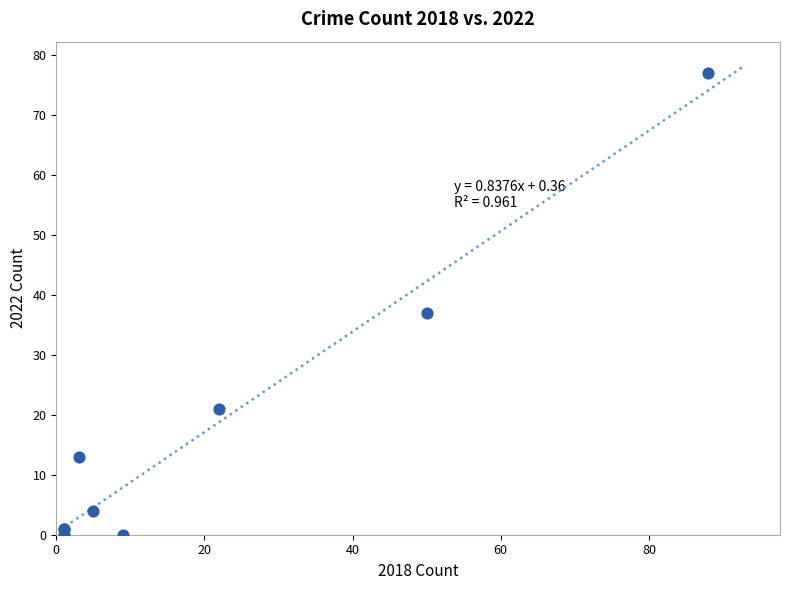

What Y value in the scatter plot is closest to 38?

37